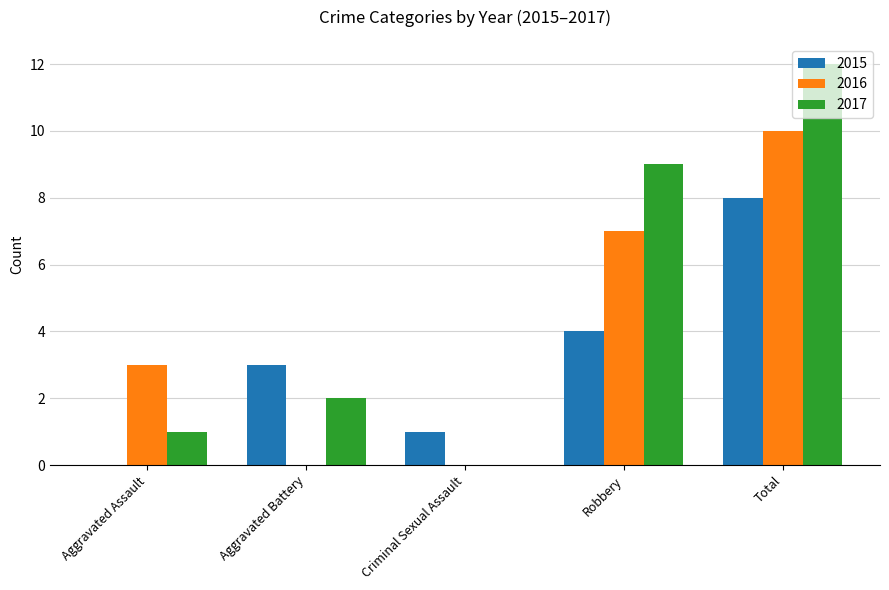

What is the approximate value of 2016 at Aggravated Assault, to the nearest 5?

5